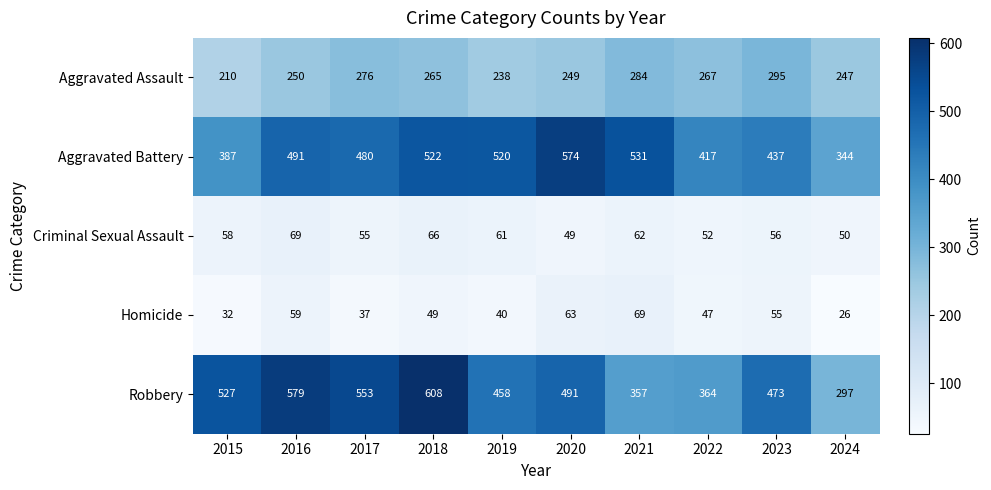

Which label corresponds to the largest value in the chart?

2018